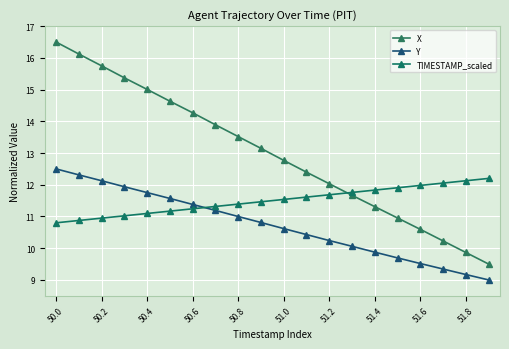

True or false: X and TIMESTAMP_scaled cross at least once.

True